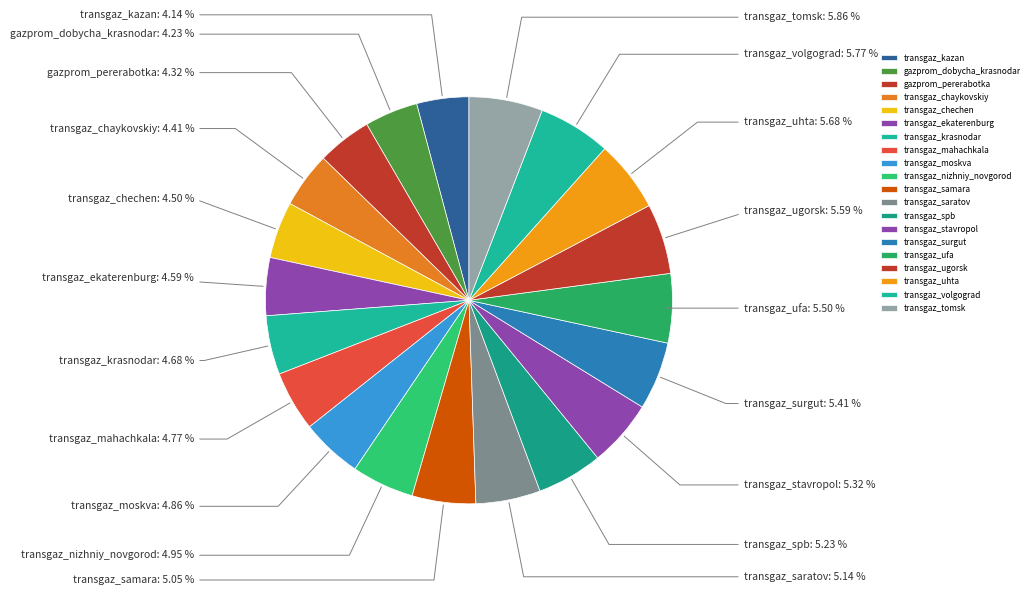

Is it true that transgaz_kazan is 4% of the pie?

True